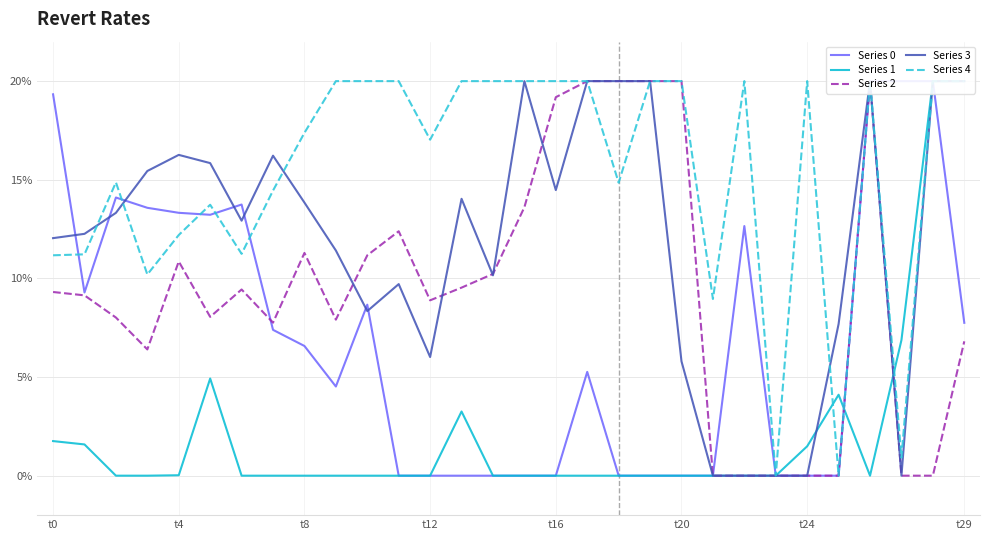

How many data points in Series 1 are above 1?

11